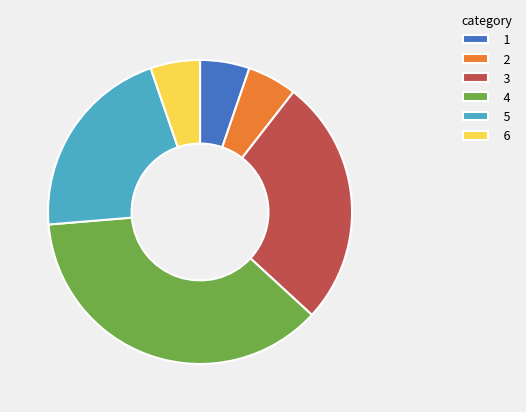

What is the largest slice in the pie chart?

4